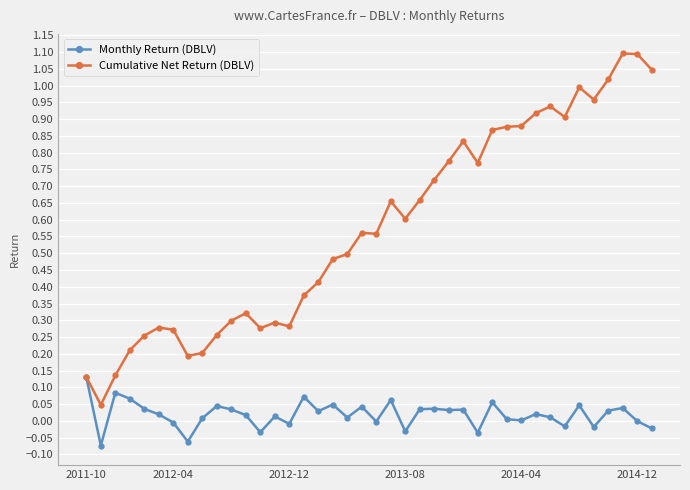

What is the greatest value displayed?

1.1